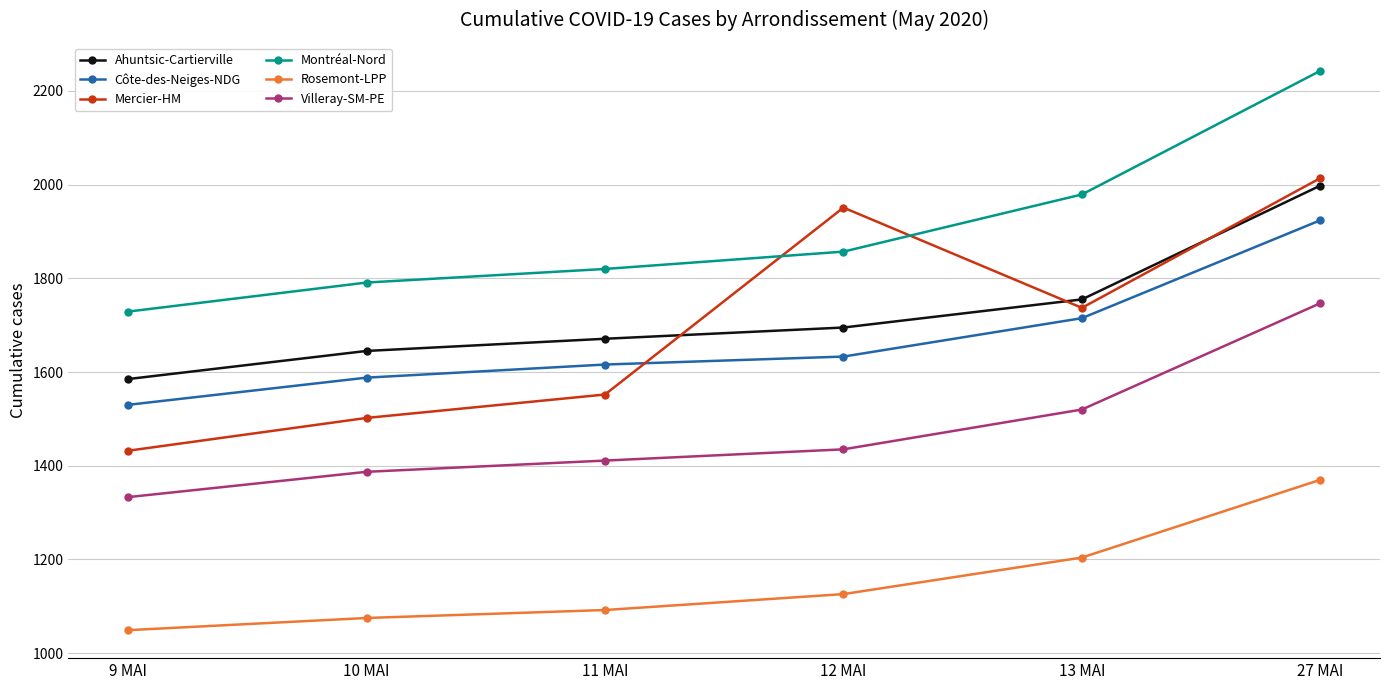

What is the label of the 2nd point from the right?

13 MAI